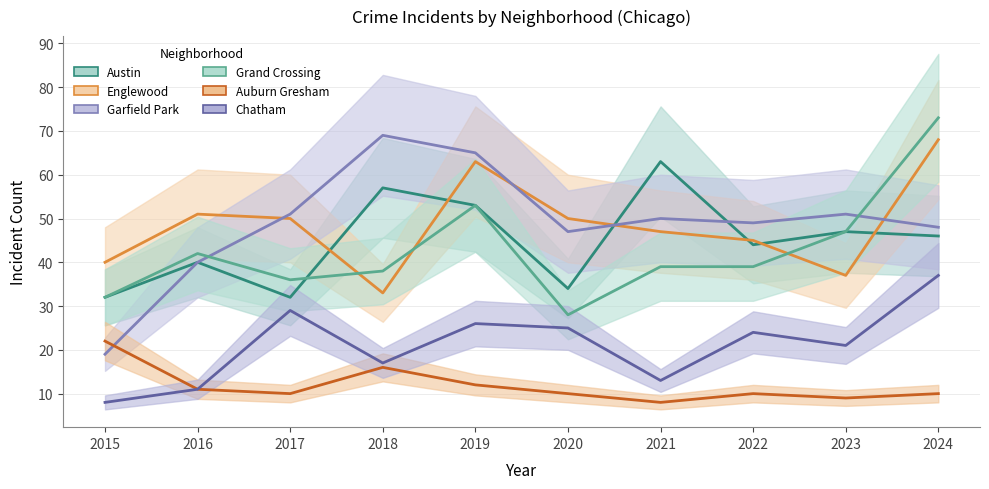

What is the lowest value of the Grand Crossing series?

28